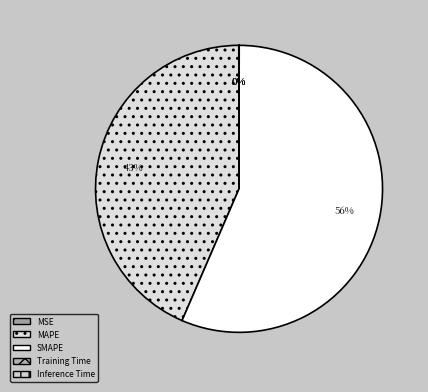

True or false: MAPE accounts for 43% of the total.

True